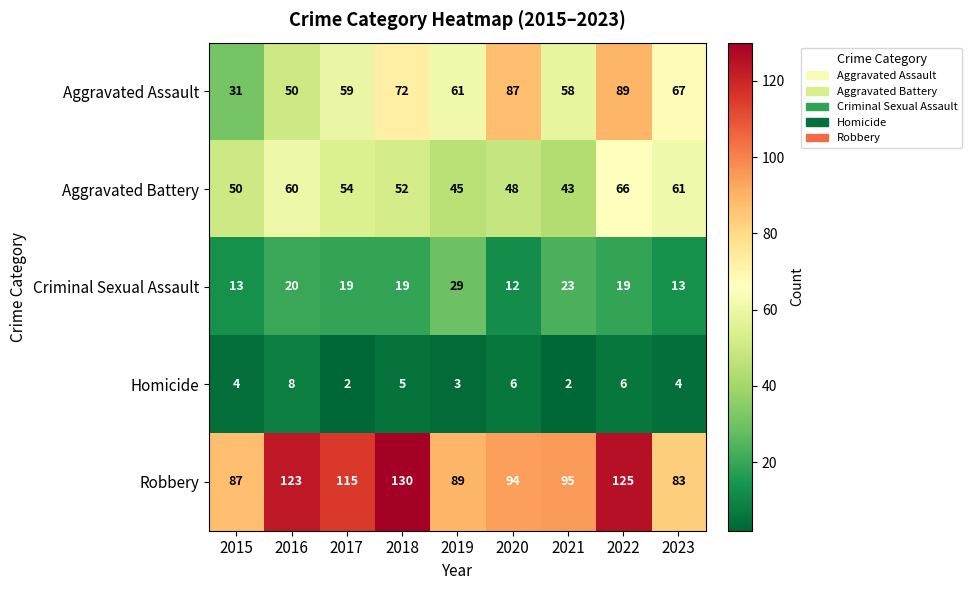

List the series in order of their peak value, highest first.

Robbery, Aggravated Assault, Aggravated Battery, Criminal Sexual Assault, Homicide